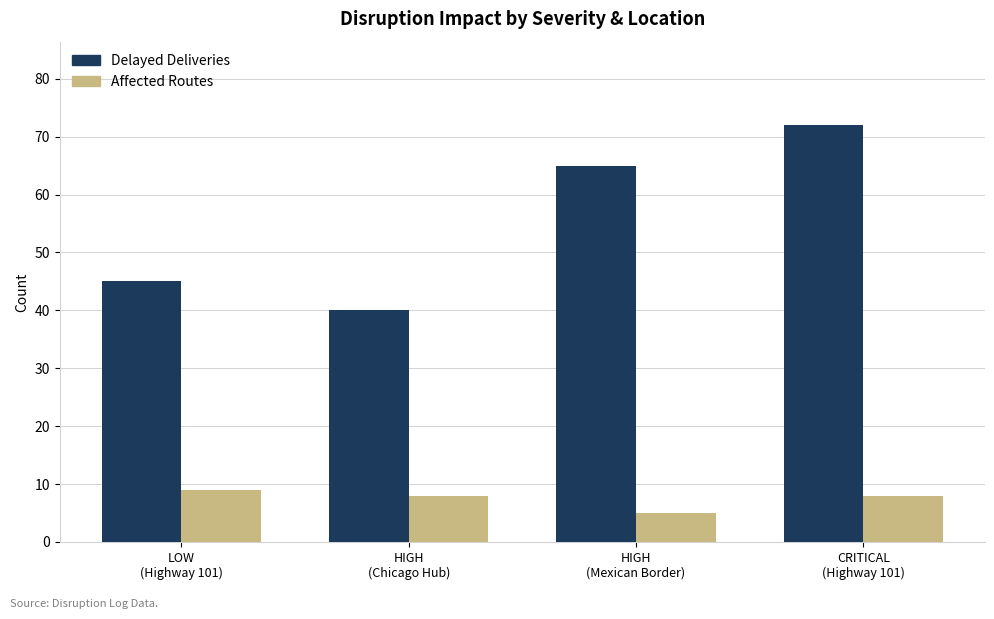

What value does the Affected Routes series have at HIGH
(Mexican Border)?

5